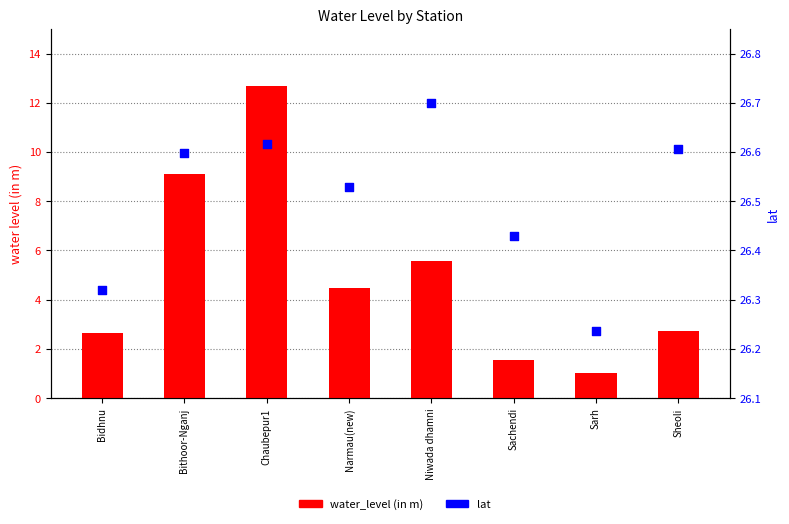

At which category is the sum across all series the highest?

Chaubepur1